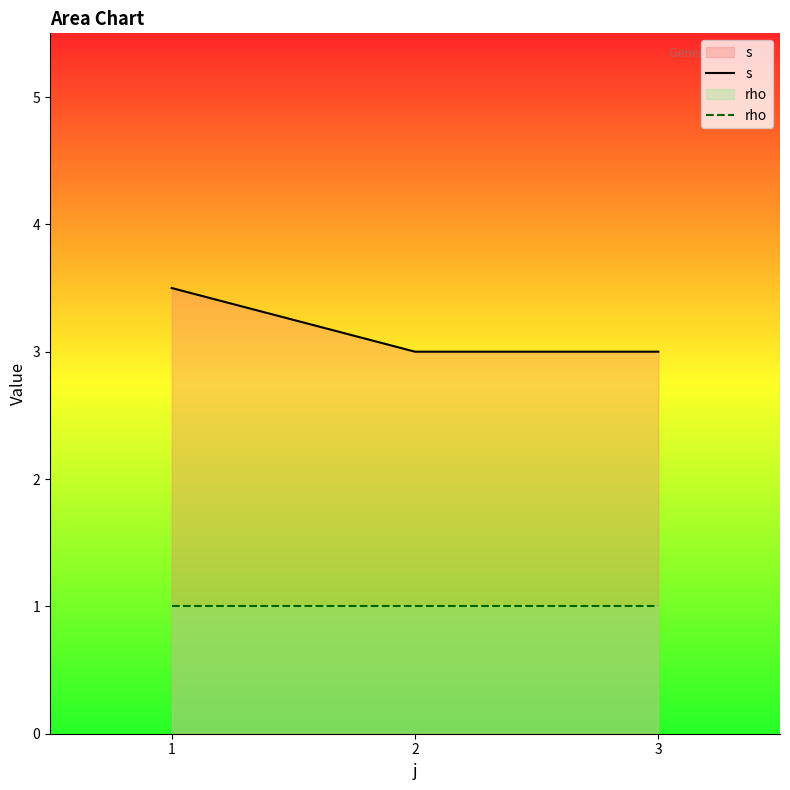

Which category has the highest value in the rho series?

1